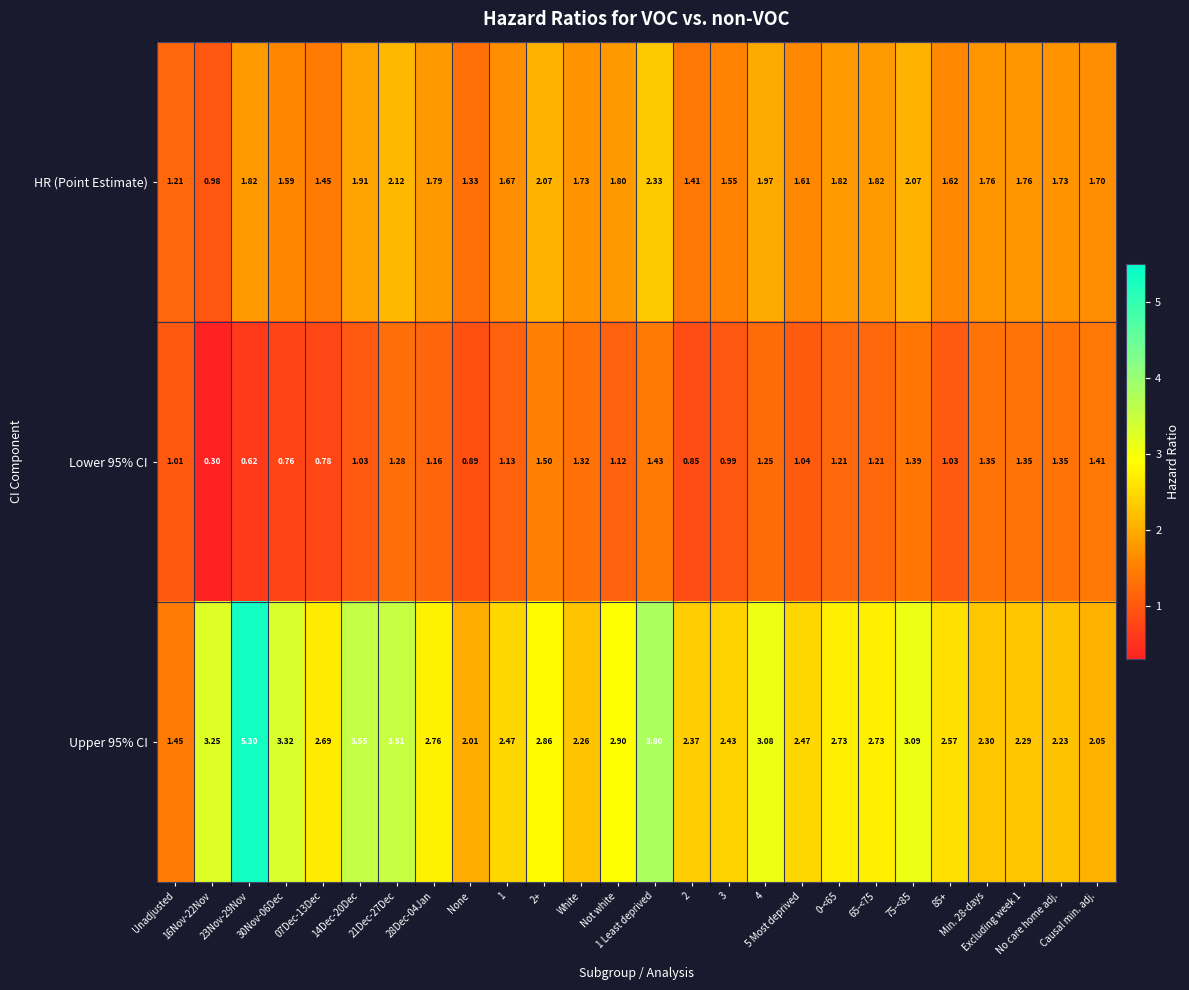

Which has a higher value, 28Dec-04Jan or 1 Least deprived?

1 Least deprived